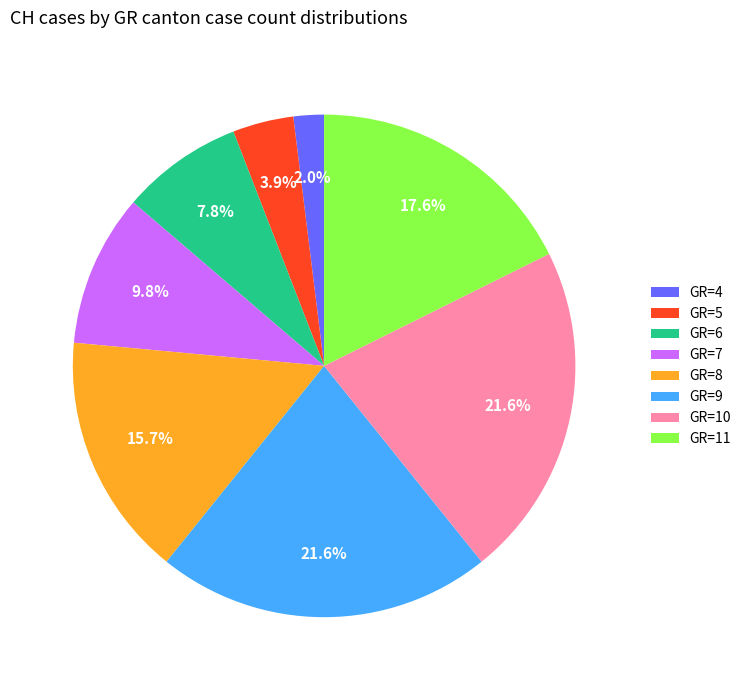

What percentage is the GR=5 slice, to the nearest percent?

4%